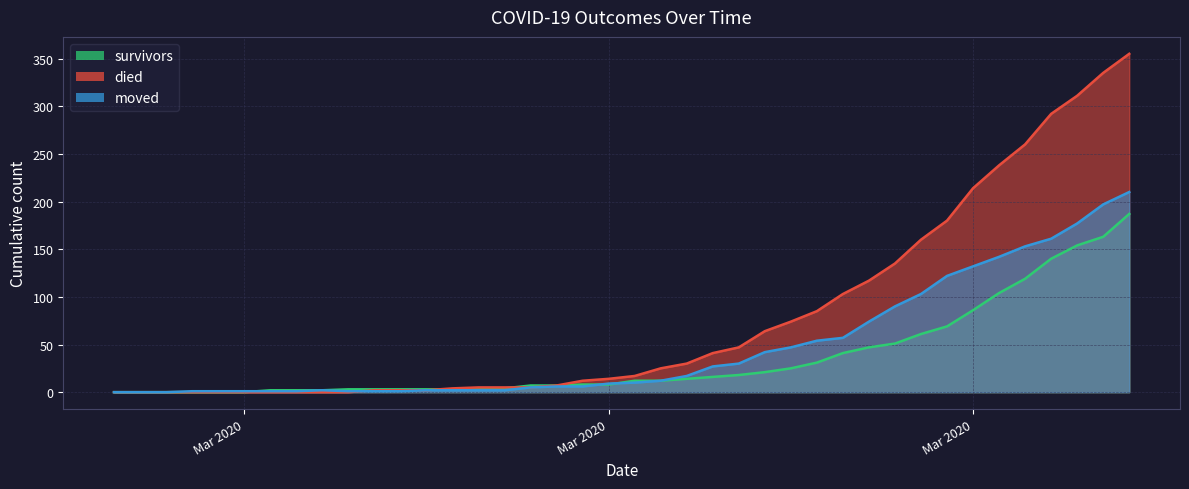

What is the difference between the maximum and minimum values in the survivors series?

187